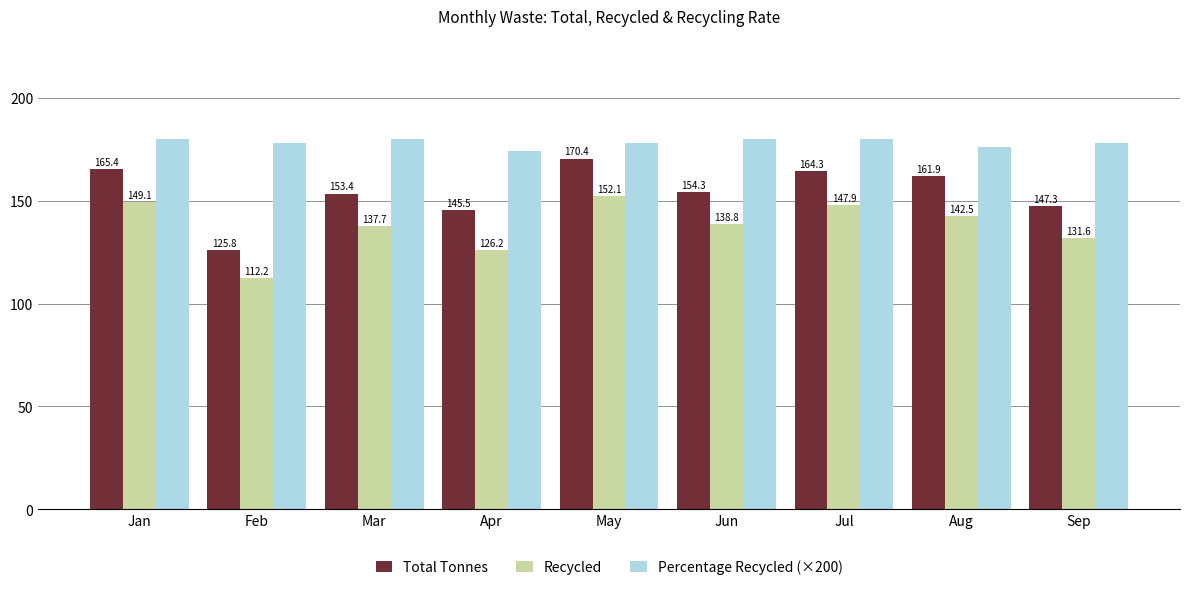

Which series has the widest spread of values?

Total Tonnes